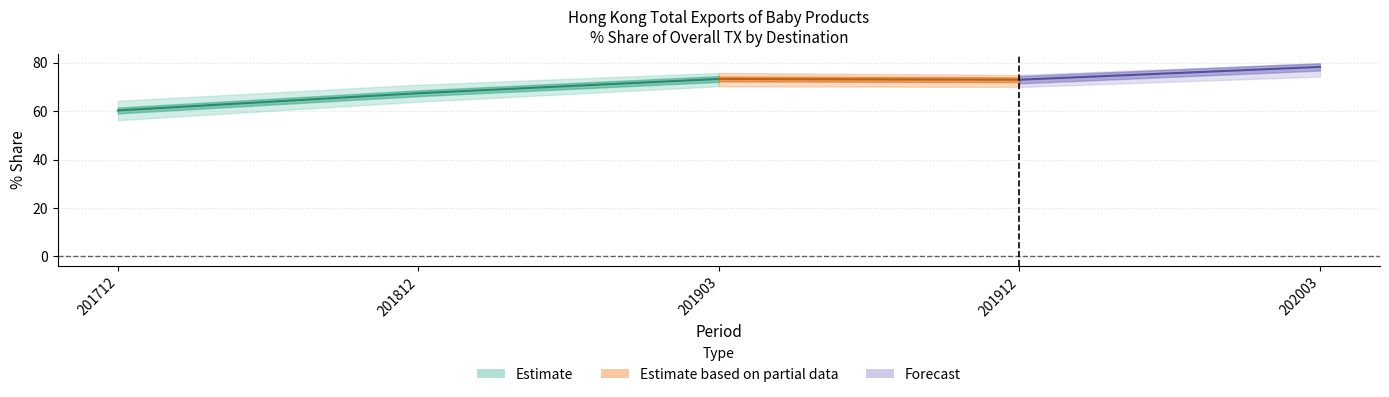

Does the chart have visible grid lines?

Yes